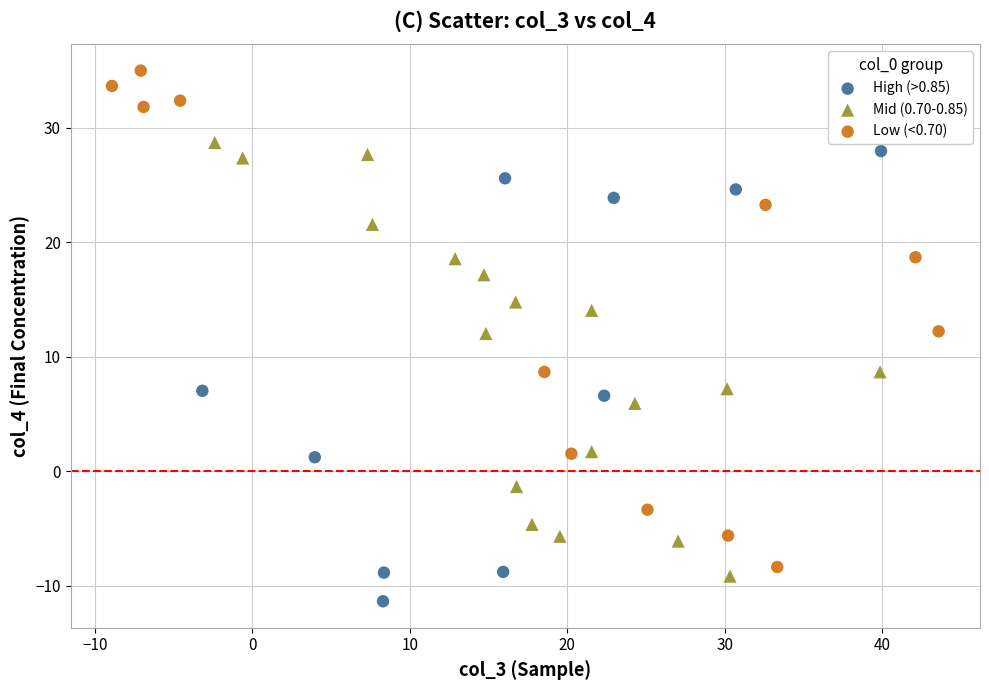

Which series reaches the minimum Y coordinate?

High (>0.85)